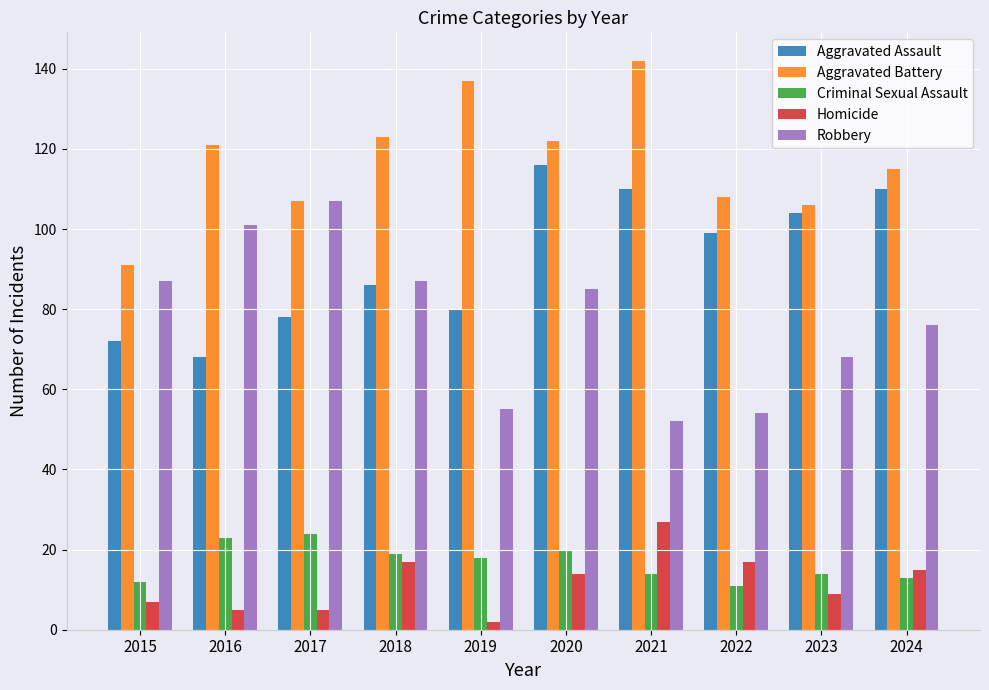

The Homicide series shows 5 at 2016. True or false?

True